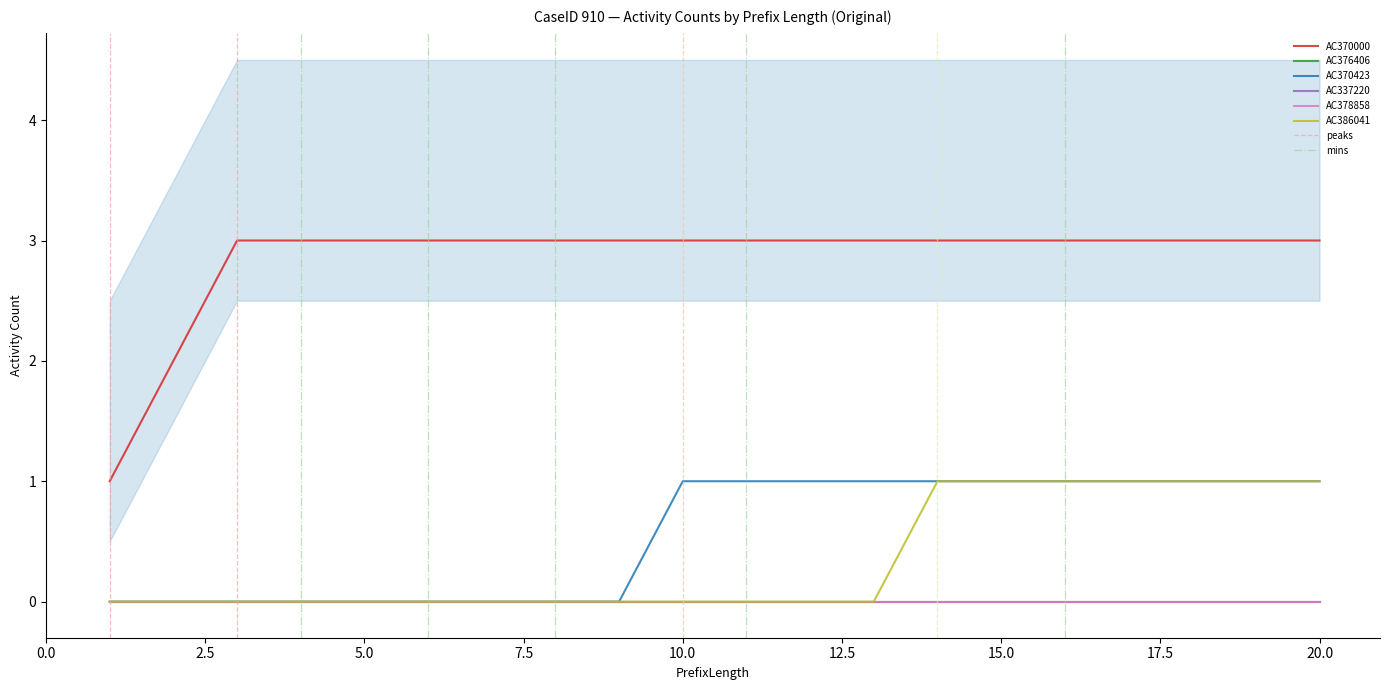

Which series has the largest total across all categories?

AC370000